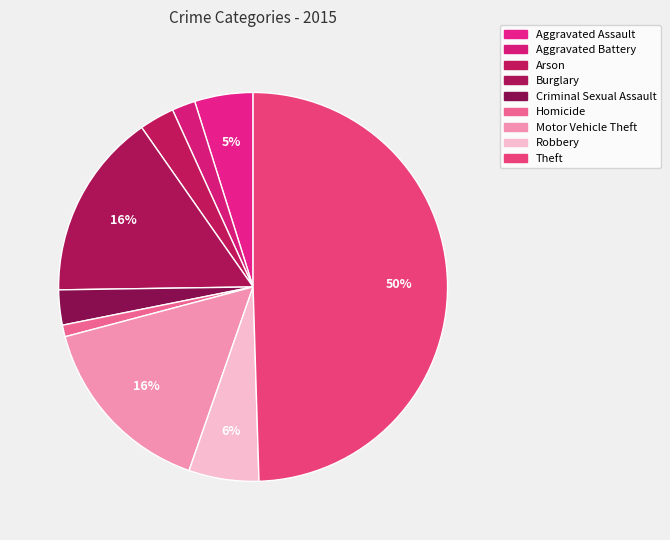

True or false: Homicide accounts for 11% of the total.

False